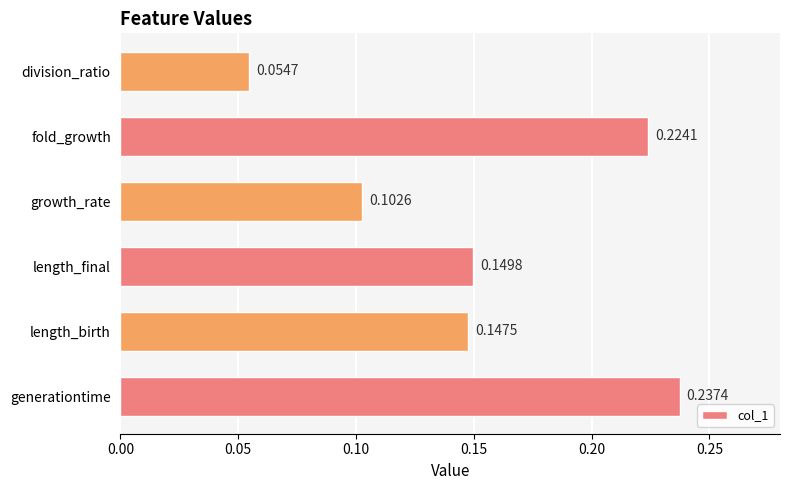

What is the sum of the values at length_final and length_birth?

0.3